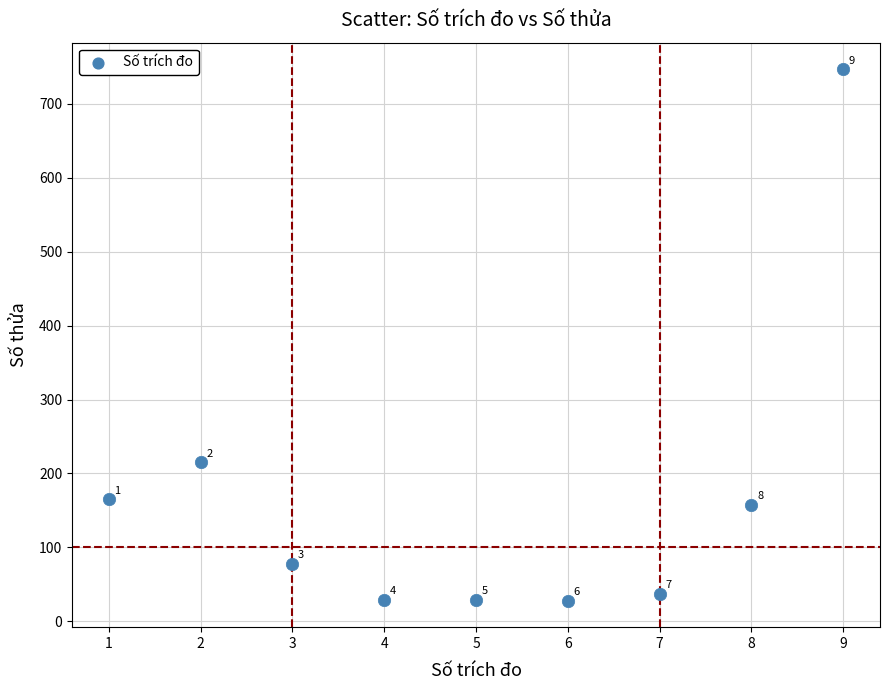

What is the average X value?

5